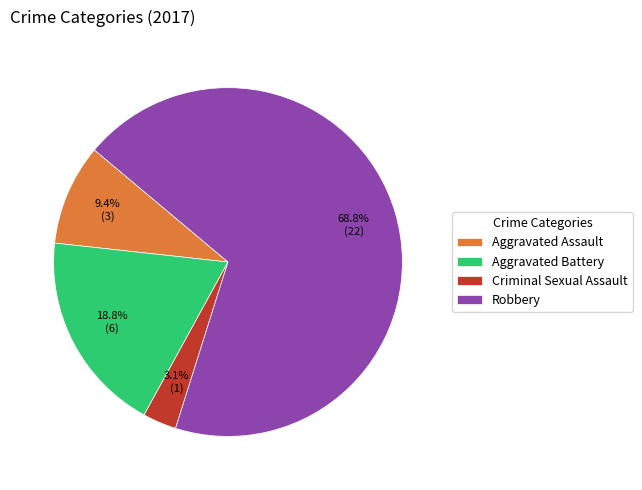

To the nearest percent, what is the difference between the Criminal Sexual Assault and Aggravated Battery slice percentages?

16%